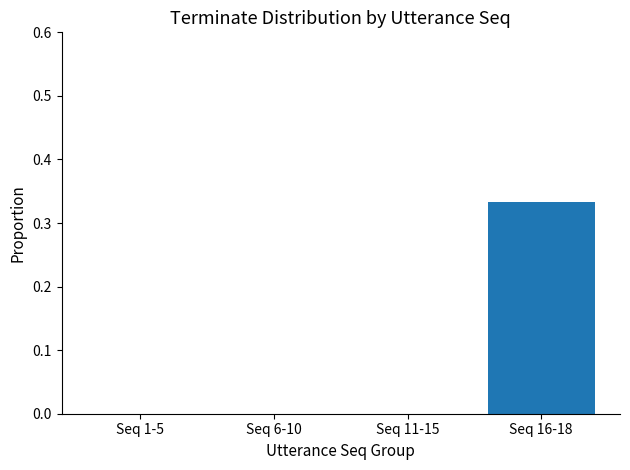

The value at Seq 6-10 is -0.1. True or false?

False